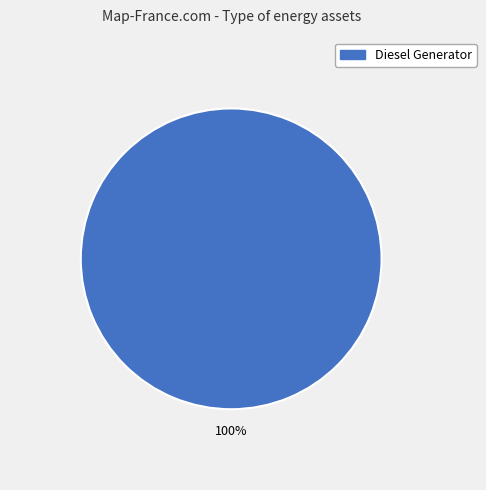

Does any single category account for the majority?

Yes